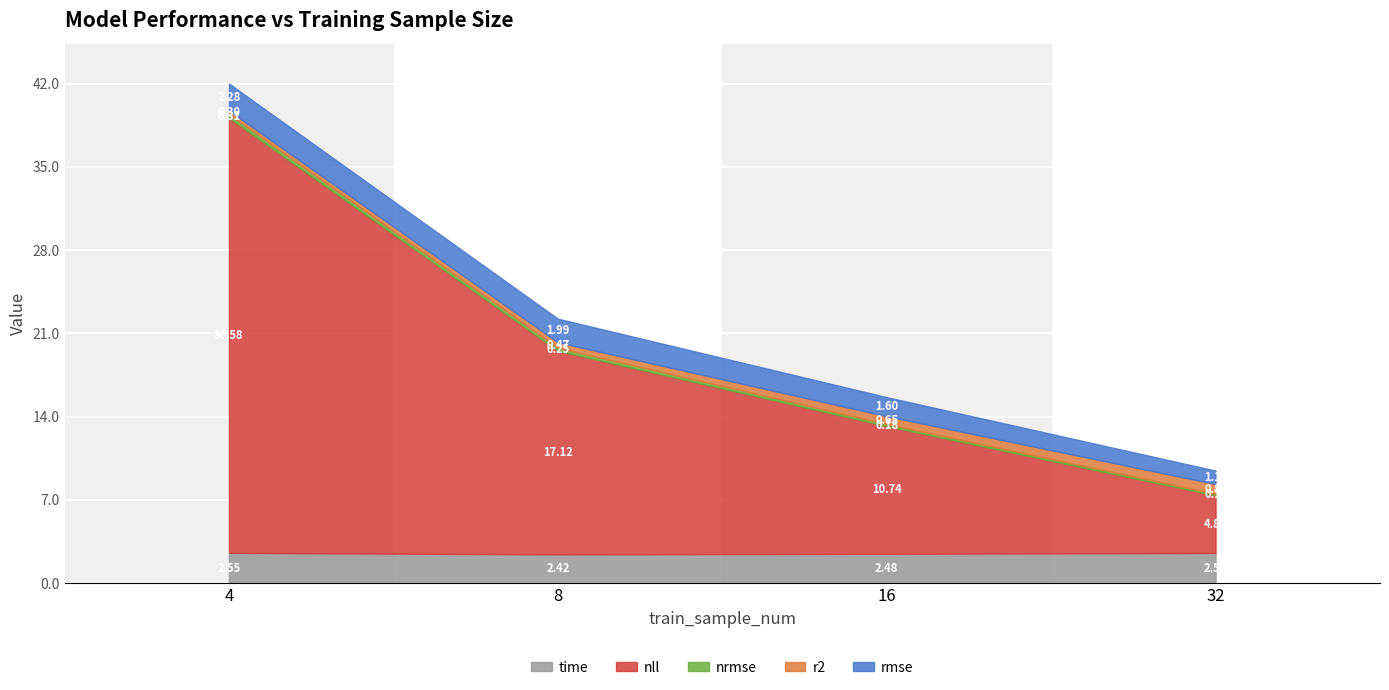

True or false: rmse and time cross at least once.

False